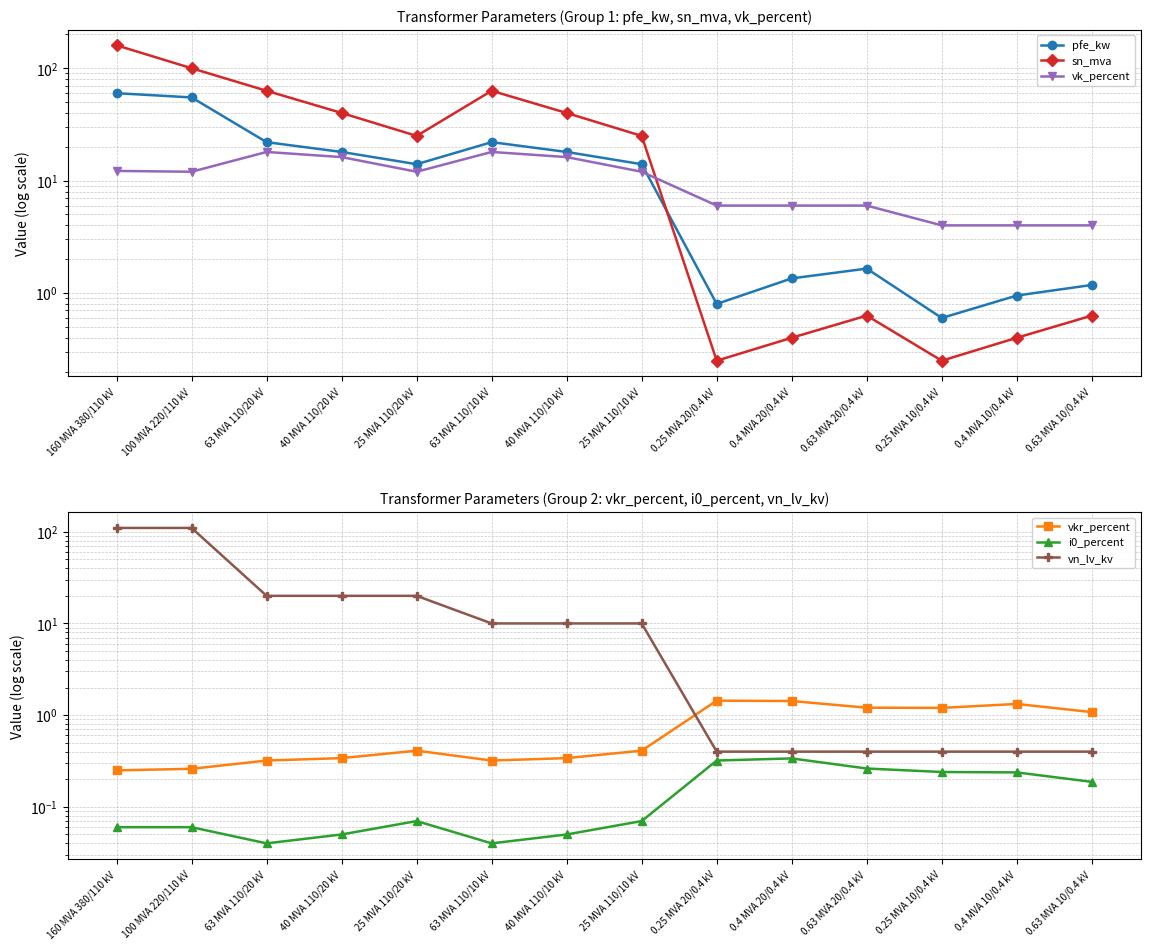

Which has a higher value, 100 MVA 220/110 kV or 40 MVA 110/10 kV?

100 MVA 220/110 kV